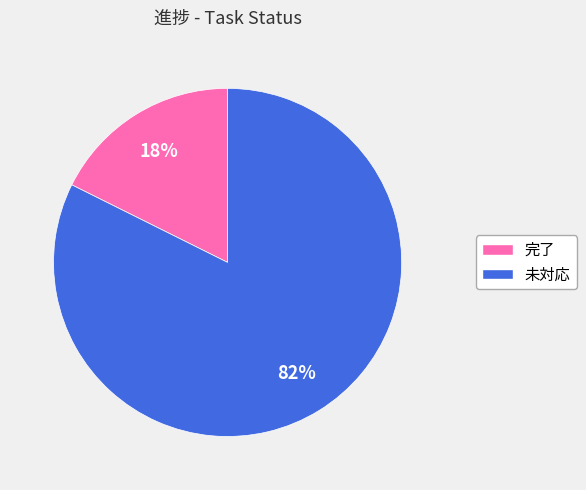

Rank the categories by value from lowest to highest.

完了, 未対応